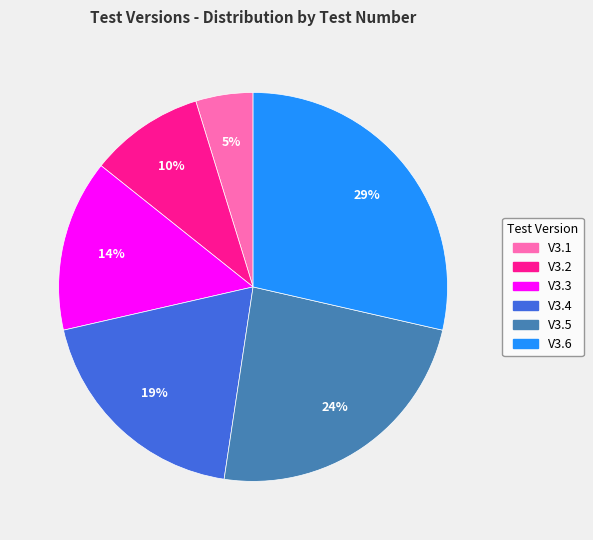

To the nearest percent, what percentage of the pie is V3.2?

10%